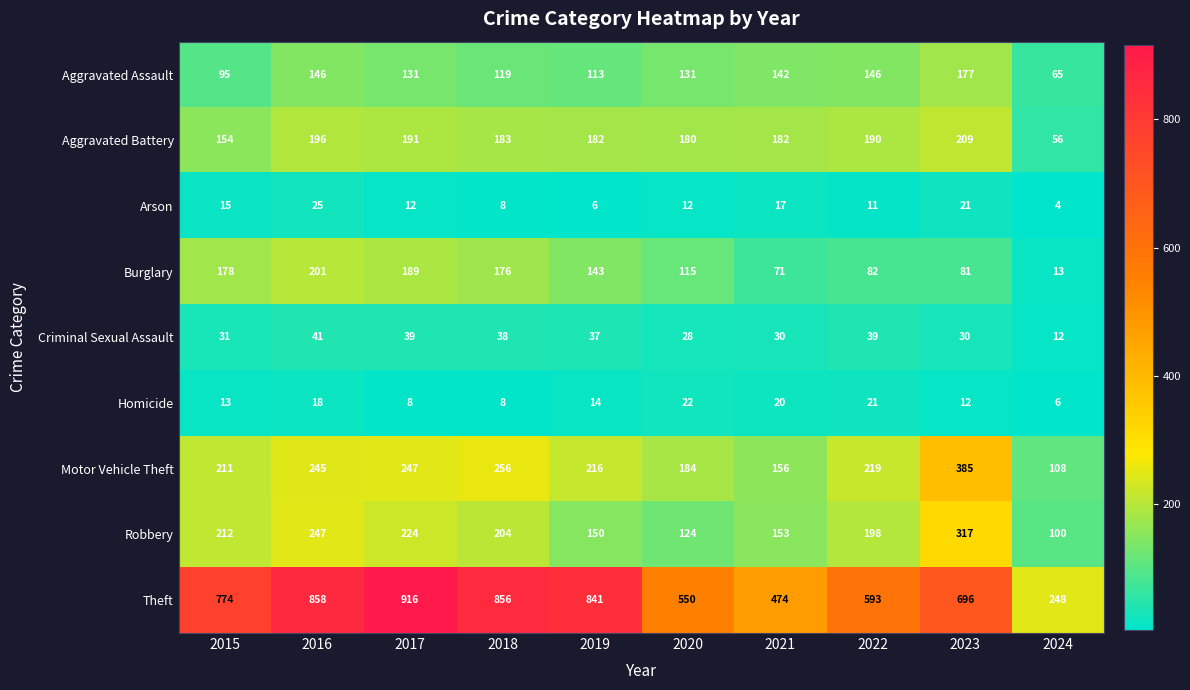

True or false: Aggravated Battery has a value of 266 at 2015.

False